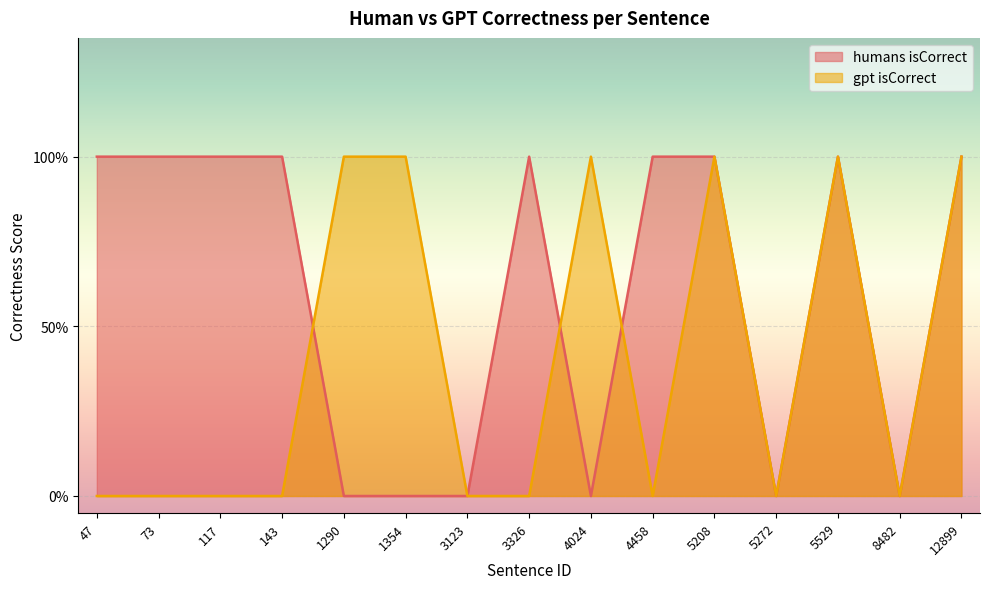

Rank the series by their maximum value, from lowest to highest.

humans isCorrect, gpt isCorrect